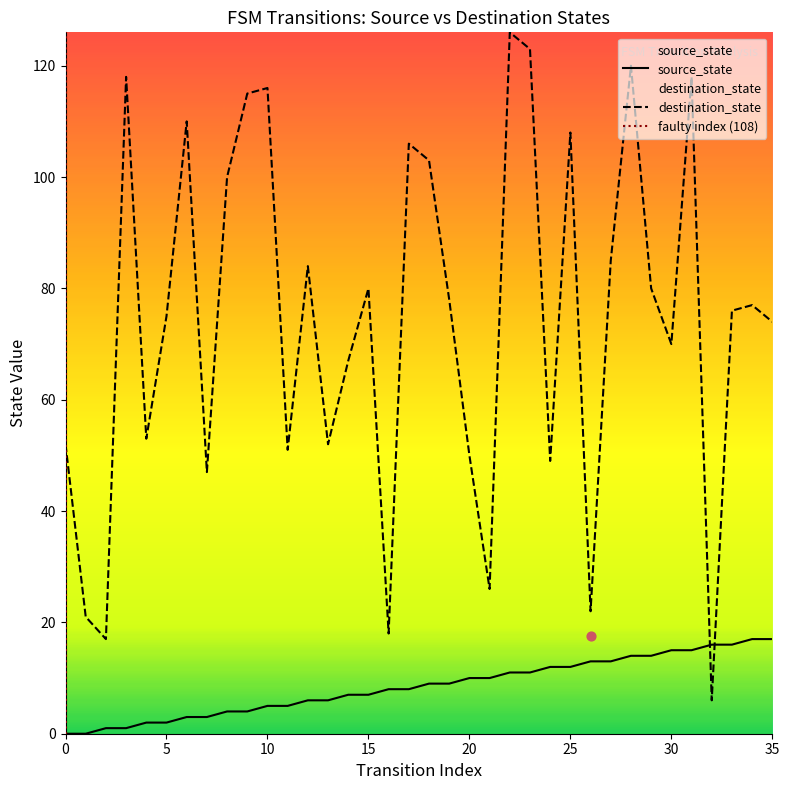

Is the value of source_state at 18 greater than the value of destination_state at 8?

No